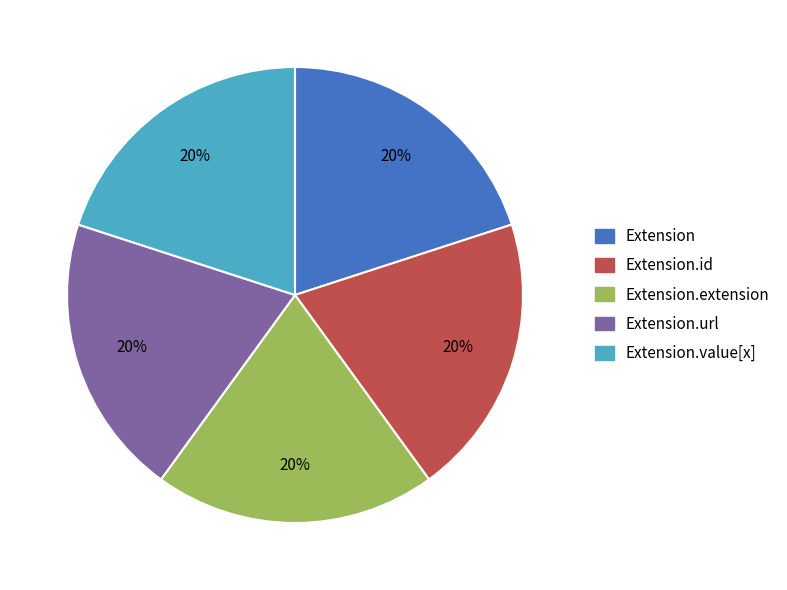

To the nearest percent, what is the average slice percentage?

20%